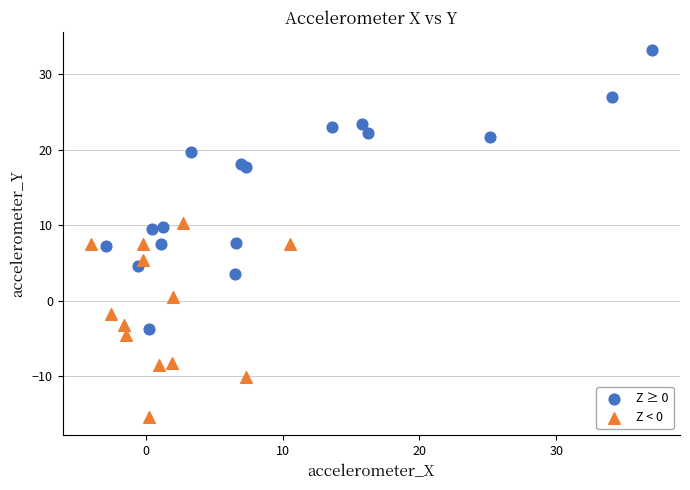

Which series reaches the minimum Y coordinate?

Z < 0